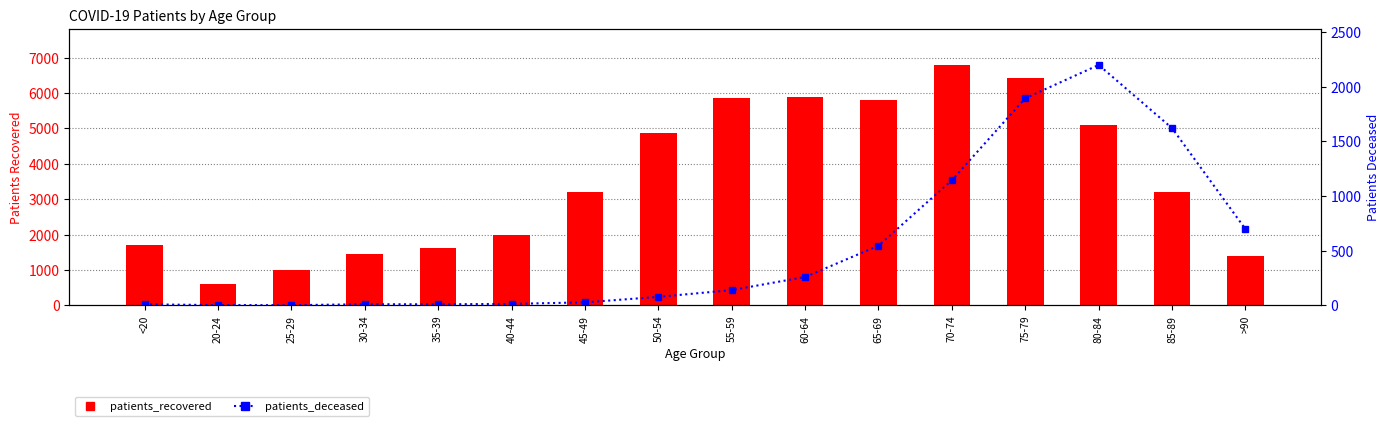

Does the chart contain stacked bars?

No